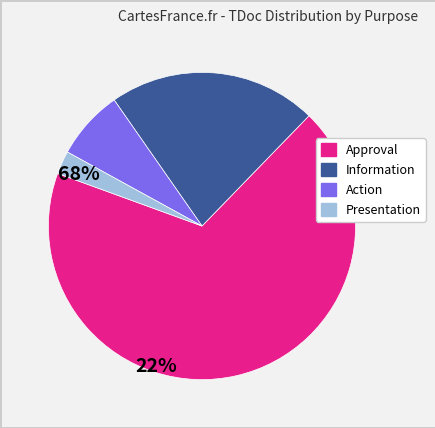

What is the smallest slice in the pie chart?

Presentation